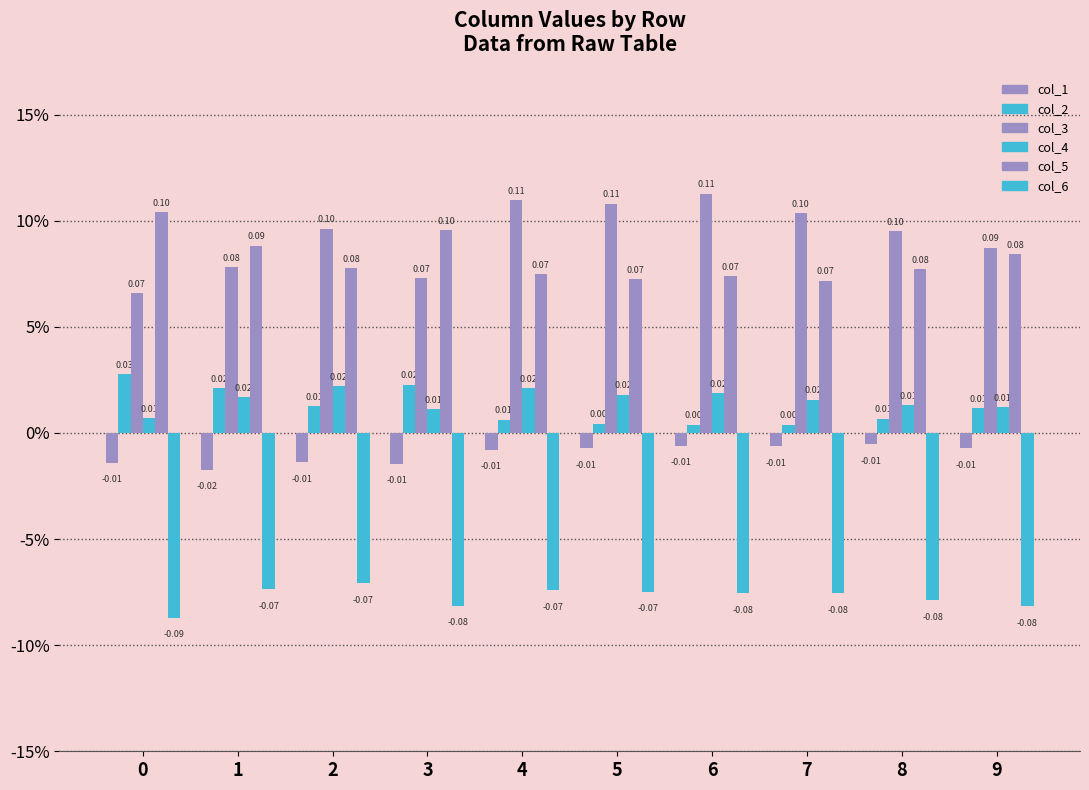

Are the bars horizontal?

No